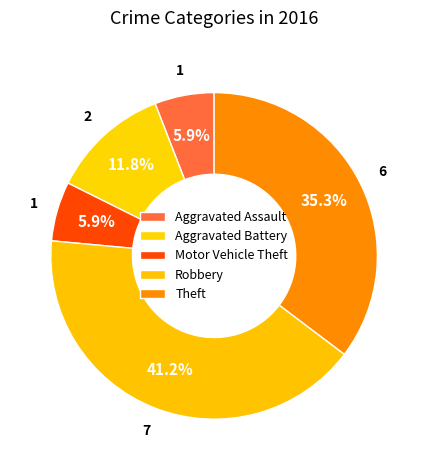

How many segments does this pie chart have?

5